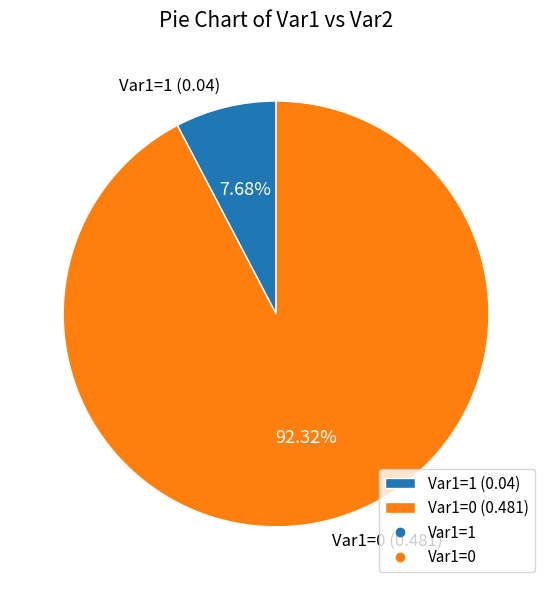

Is Var1=0 (0.481) the majority of the pie?

Yes